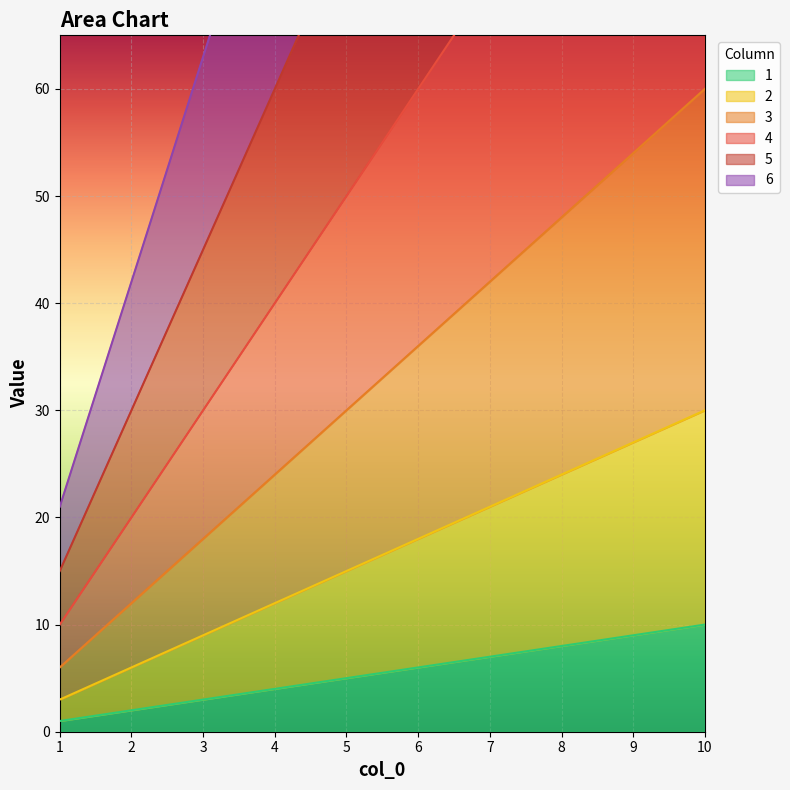

What is the total value across all series at 7?

392